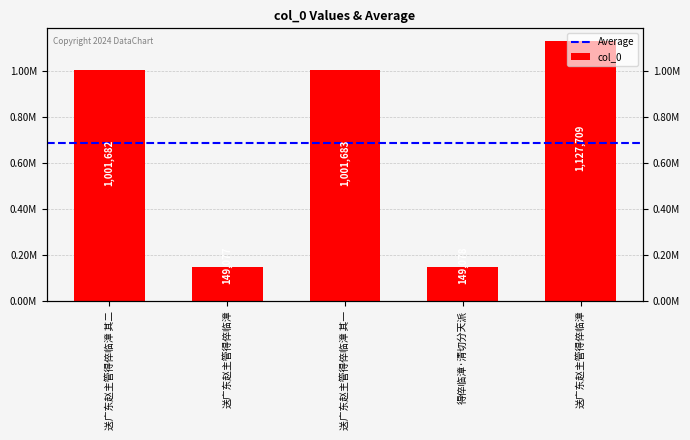

What is the maximum value shown in the chart?

1127709